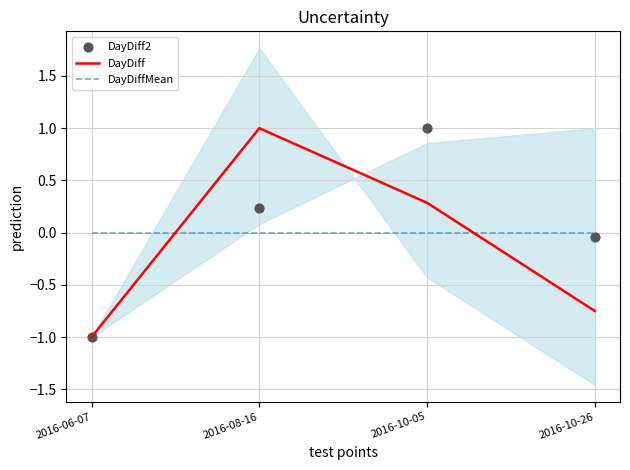

Which series contains the highest Y value?

DayDiff